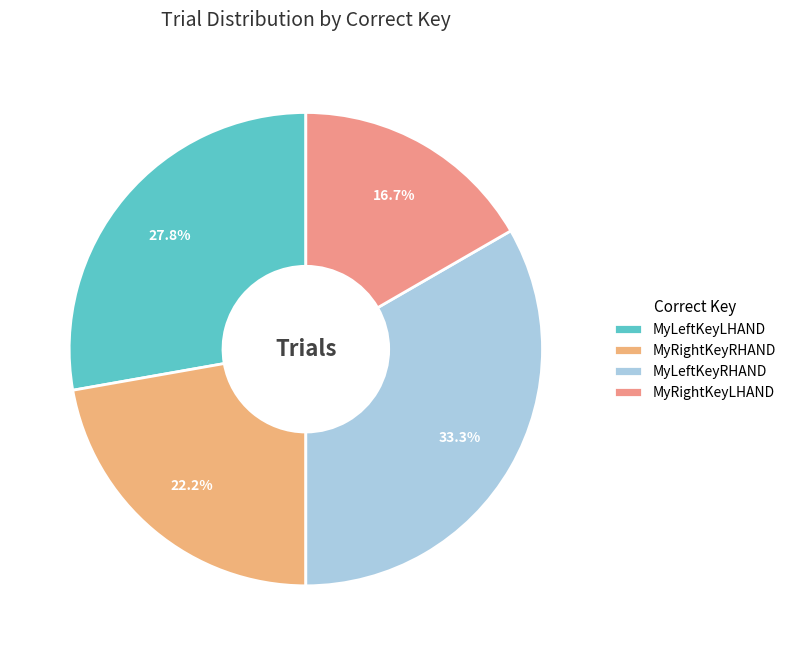

What is the largest slice in the pie chart?

MyLeftKeyRHAND